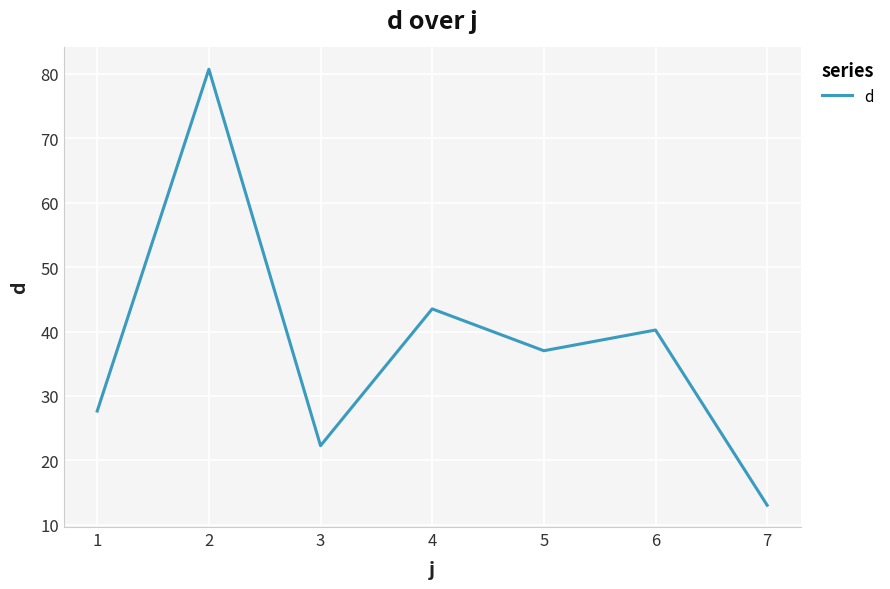

What is the difference between the values at 5 and 3?

14.7